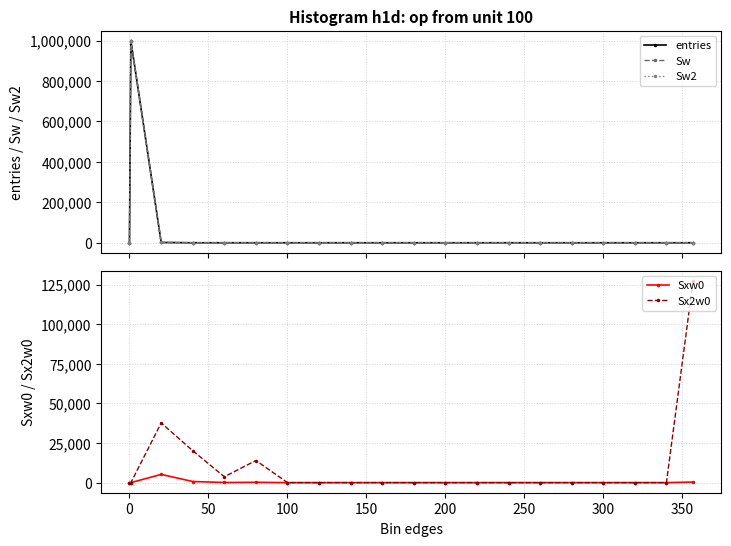

After their last crossing, which series has the higher values: entries or Sx2w0?

Sx2w0